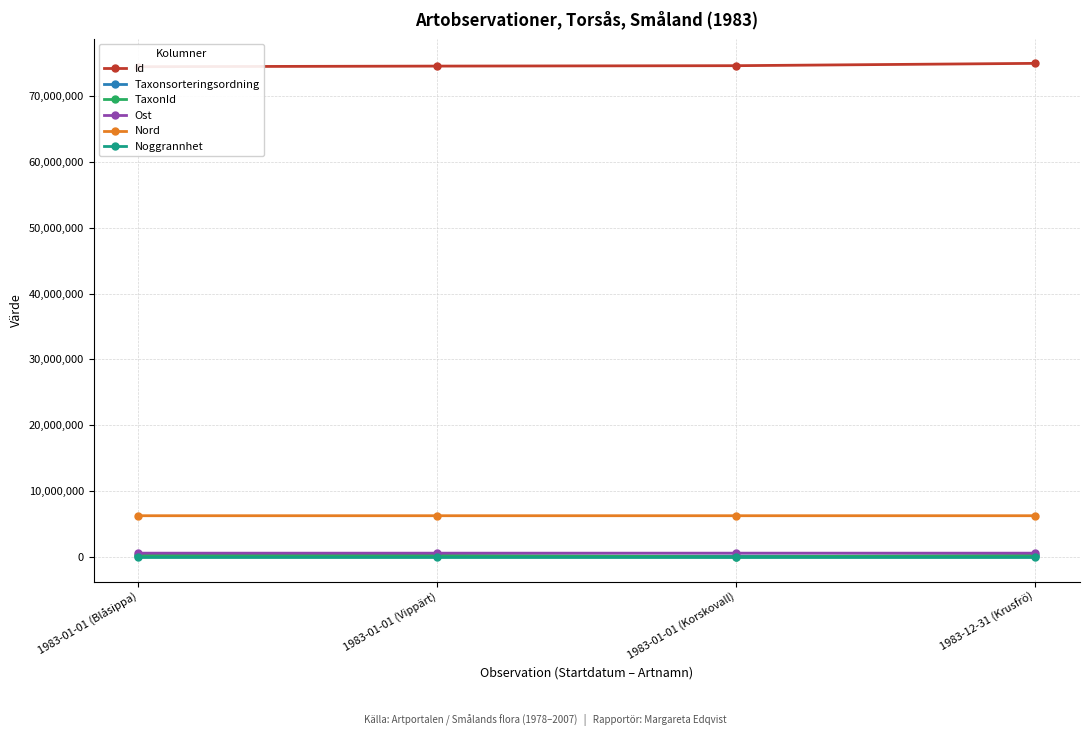

What is the smallest value displayed?

50